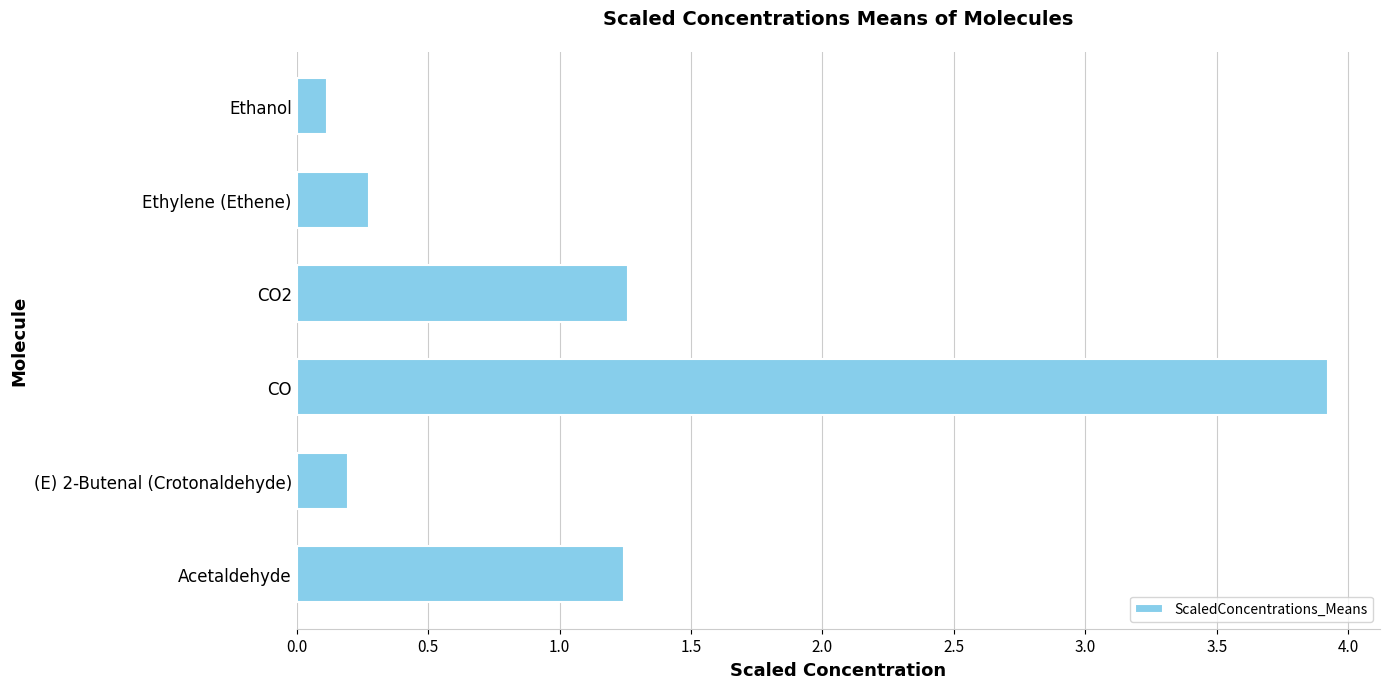

What is the difference between the maximum and second lowest values?

3.7